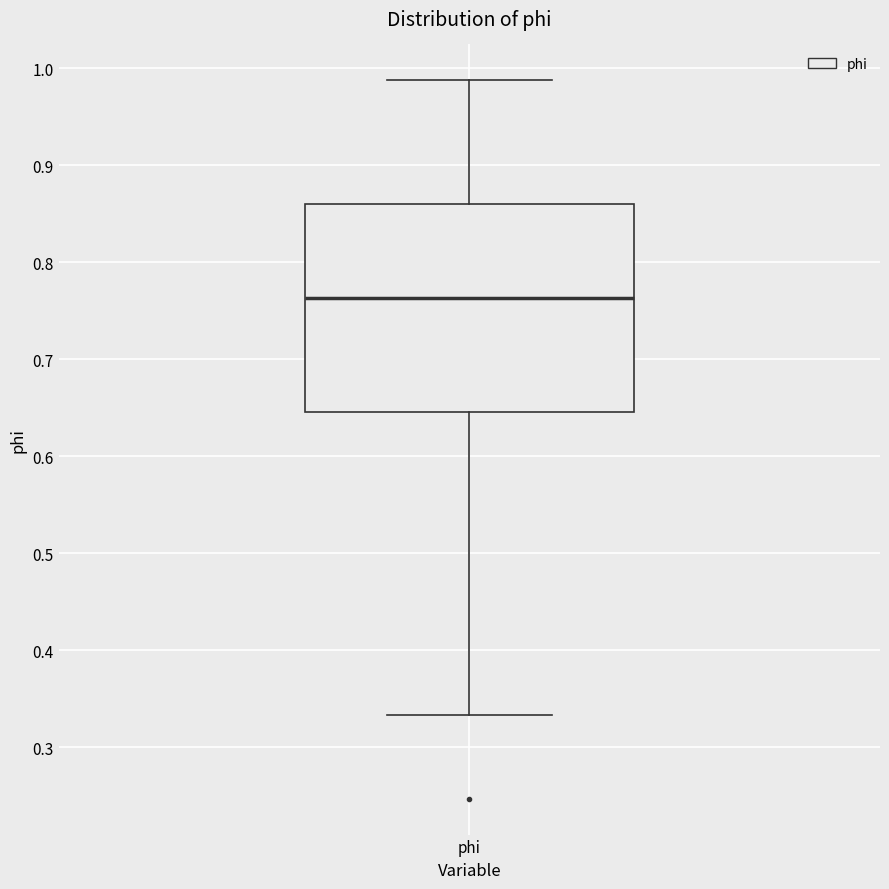

Read this box plot against the y-axis: the position of the median line, the range covered by the box, and the ends of both whiskers. The values are not printed on the chart, so give them approximately, as read against the axis.

median 0.76, box 0.65 to 0.86, whiskers 0.33 to 0.99